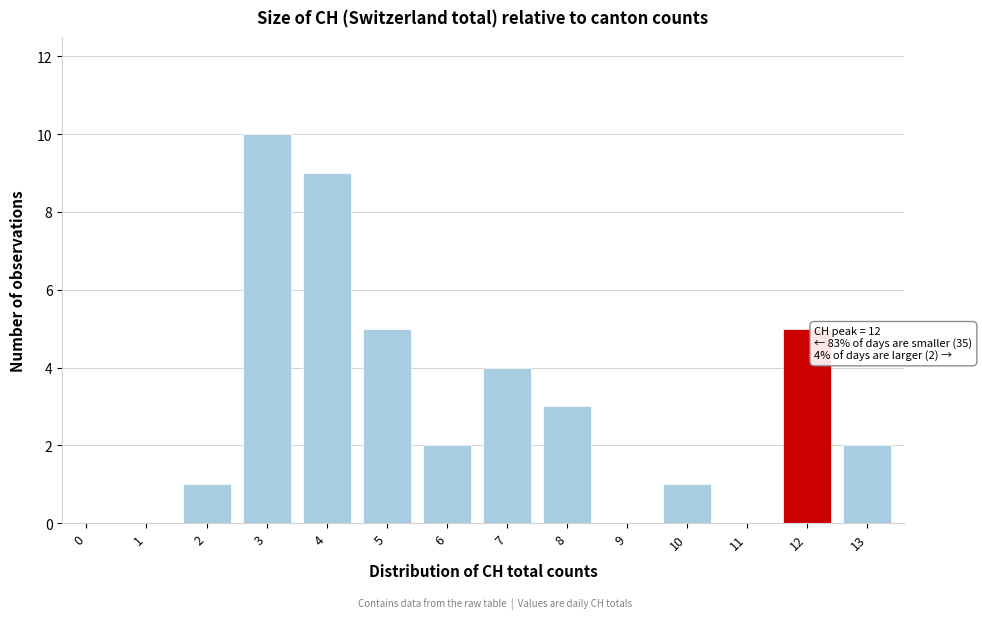

Reading left to right, transcribe all the data shown in this chart.

0=0	1=0	2=1	3=10	4=9	5=5	6=2	7=4	8=3	9=0	10=1	11=0	12=5	13=2